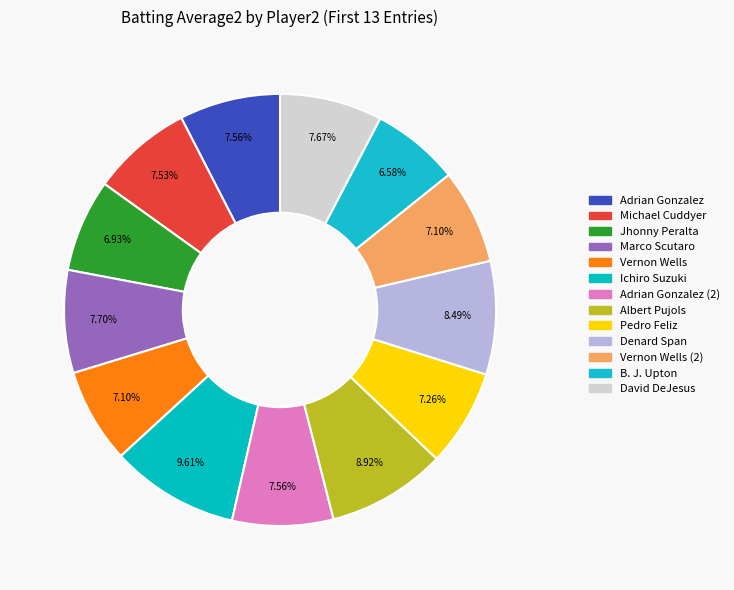

Which slice is the smallest?

B. J. Upton